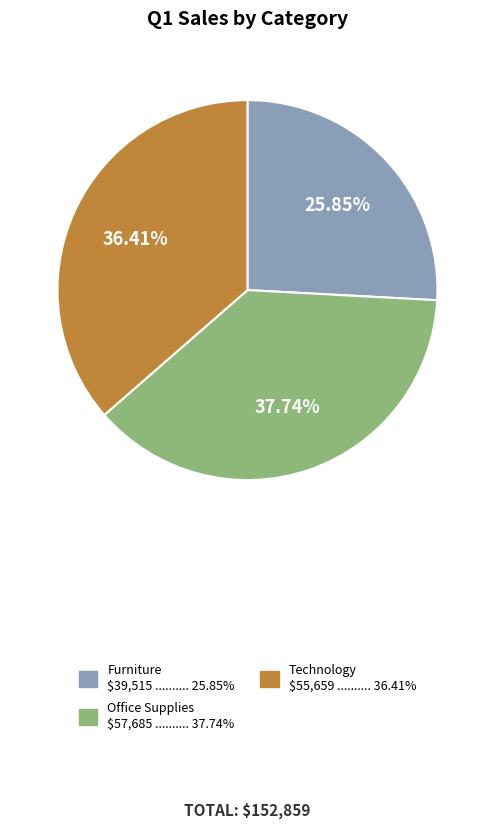

What is the ratio of the value at Office Supplies to the value at Technology?

1.0